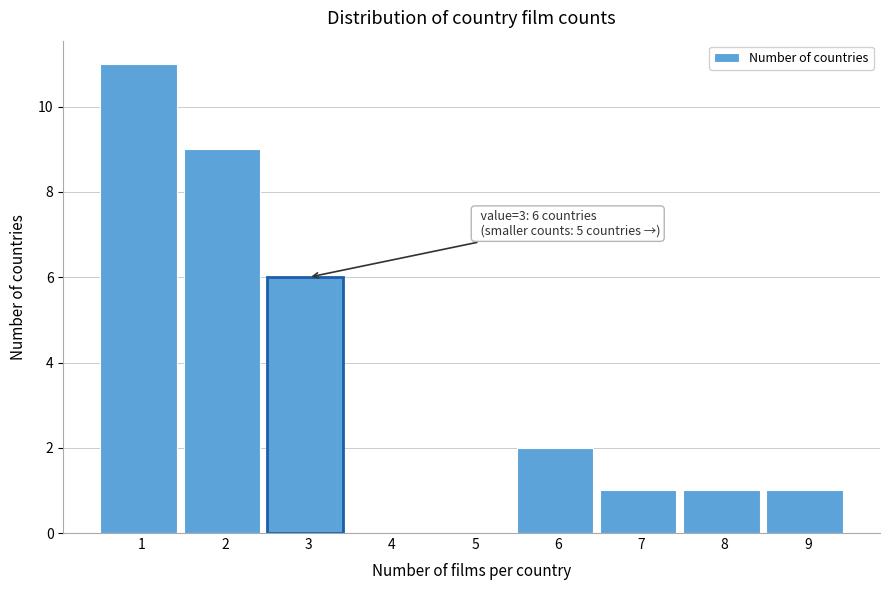

Reading left to right, what are all the values shown in this chart?

1=11	2=9	3=6	4=0	5=0	6=2	7=1	8=1	9=1